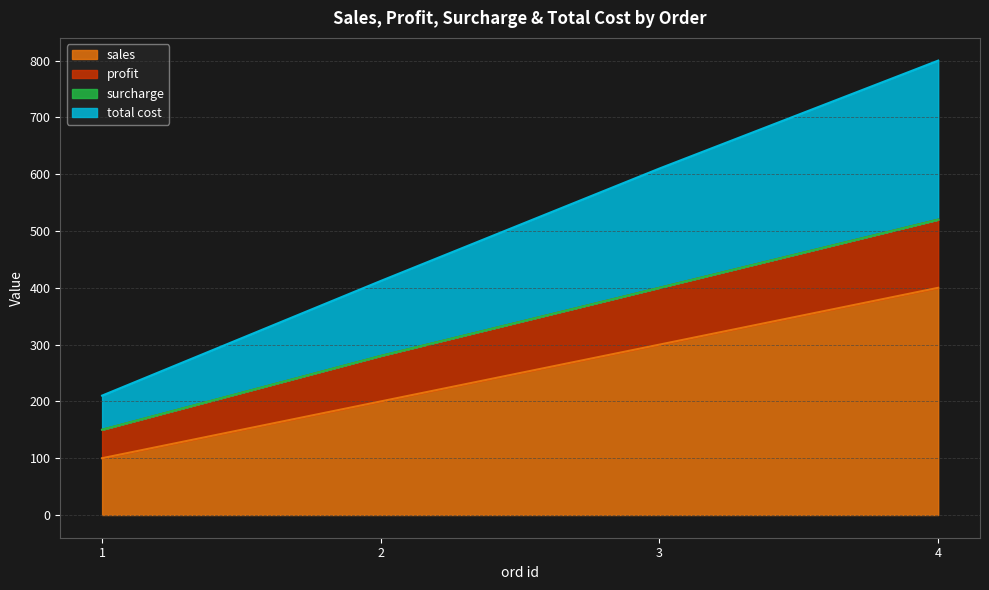

How many data points does each series have?

4